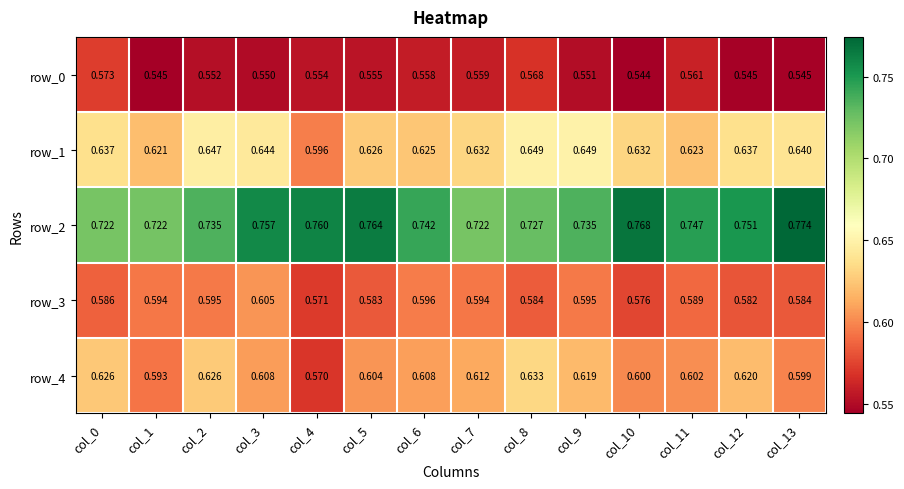

What is the difference between the maximum and minimum values in the row_1 series?

0.1